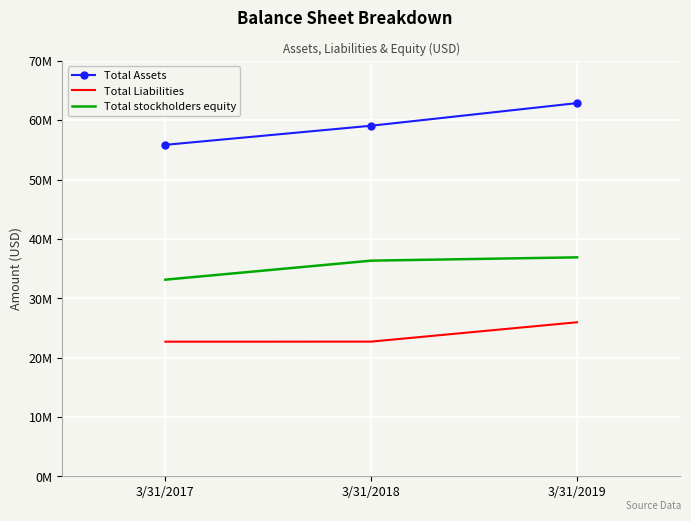

Reading left to right, list all the values displayed in this chart.

Total Assets: 3/31/2017=55851000	3/31/2018=59068000	3/31/2019=62877000
Total Liabilities: 3/31/2017=22699000	3/31/2018=22712000	3/31/2019=25969000
Total stockholders equity: 3/31/2017=33144000	3/31/2018=36347000	3/31/2019=36904000